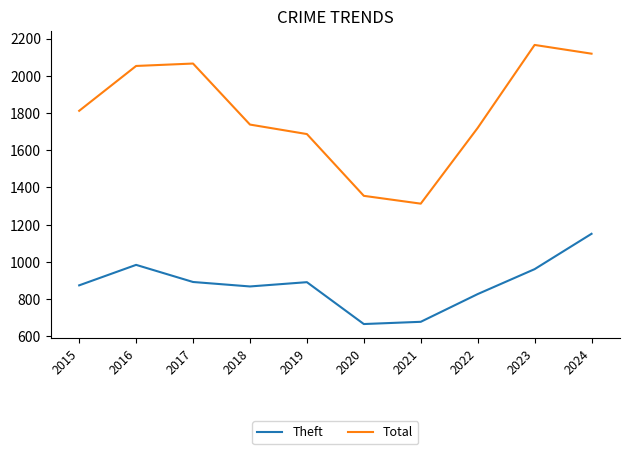

Where is the first local maximum for Theft?

2016